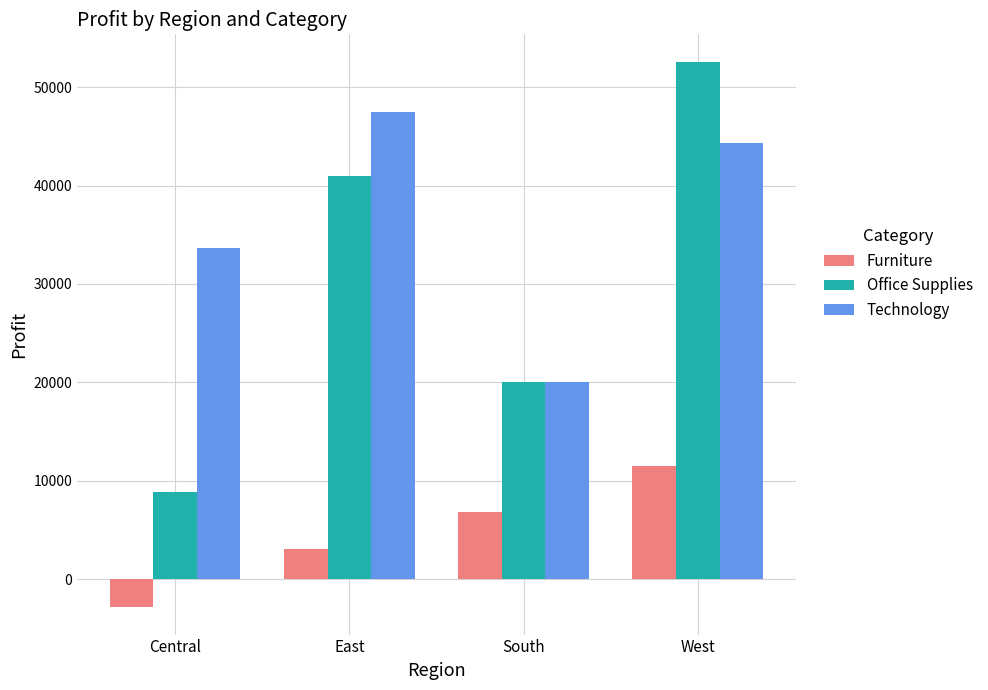

How many values in the Technology series are below 44303?

2